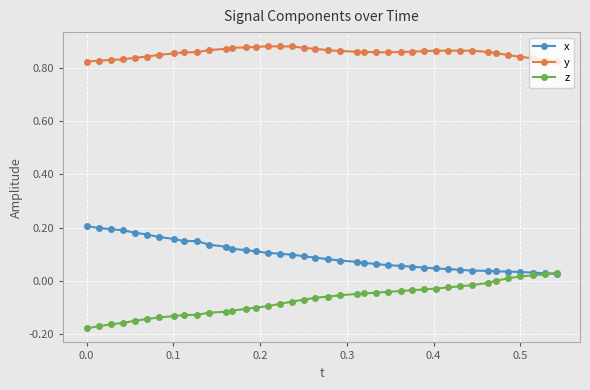

True or false: x and y intersect in this chart.

False